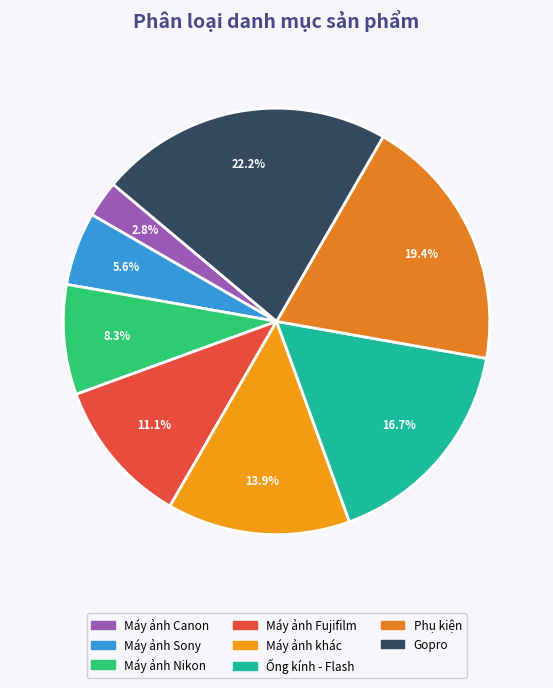

Which category has the smallest portion of the pie?

Máy ảnh Canon